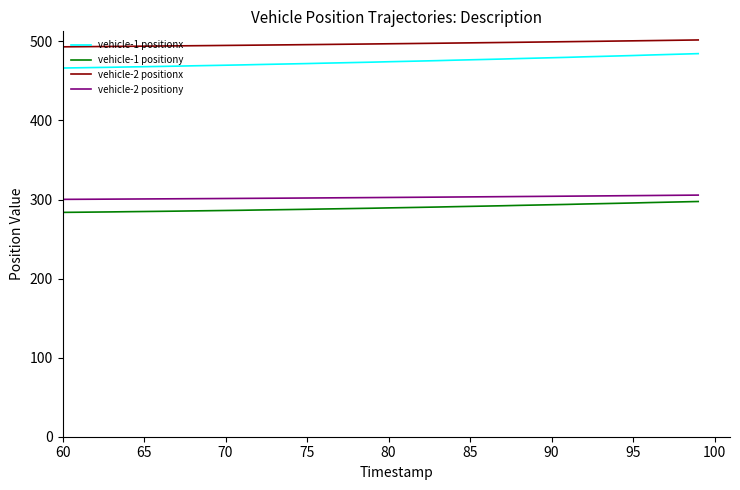

What is the lowest value of the vehicle-1 positiony series?

283.8